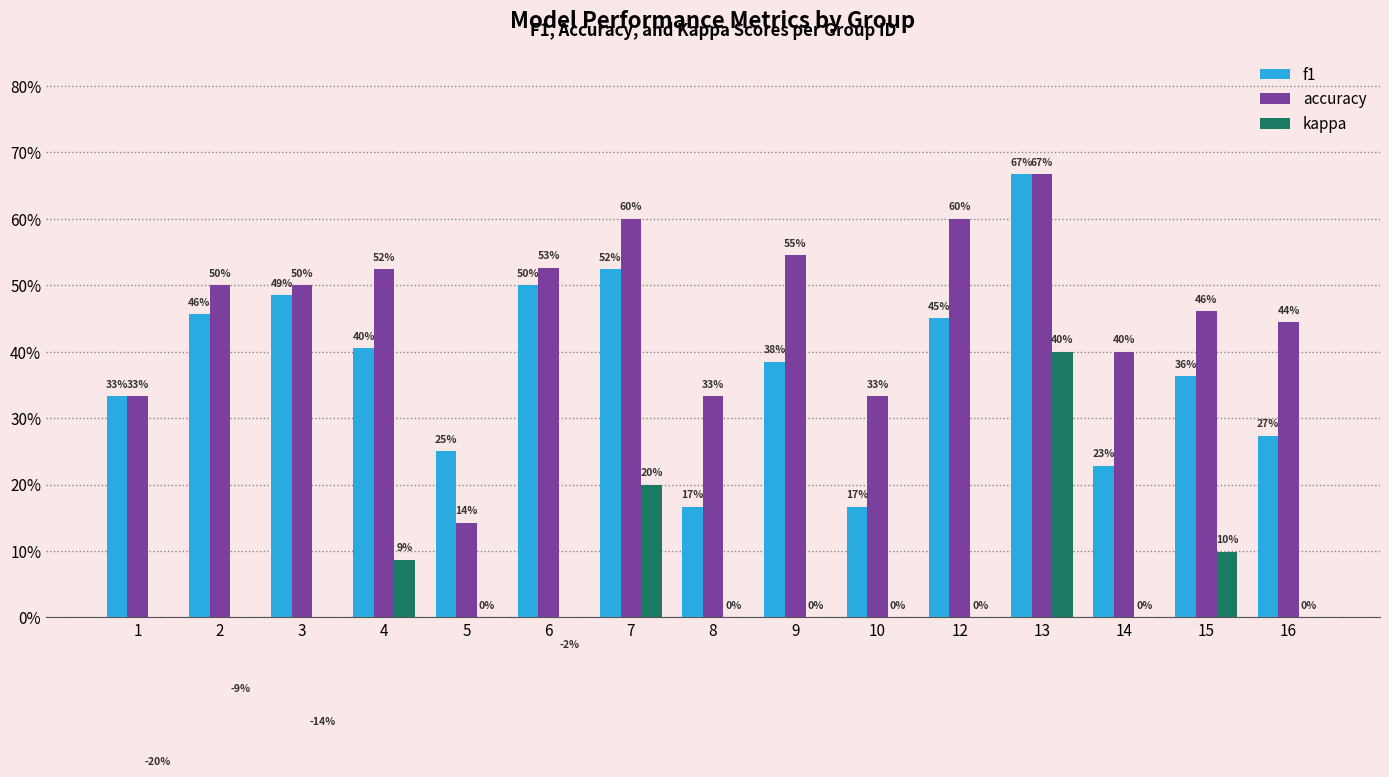

Is the value of f1 at 3 greater than the value of kappa at 1?

Yes